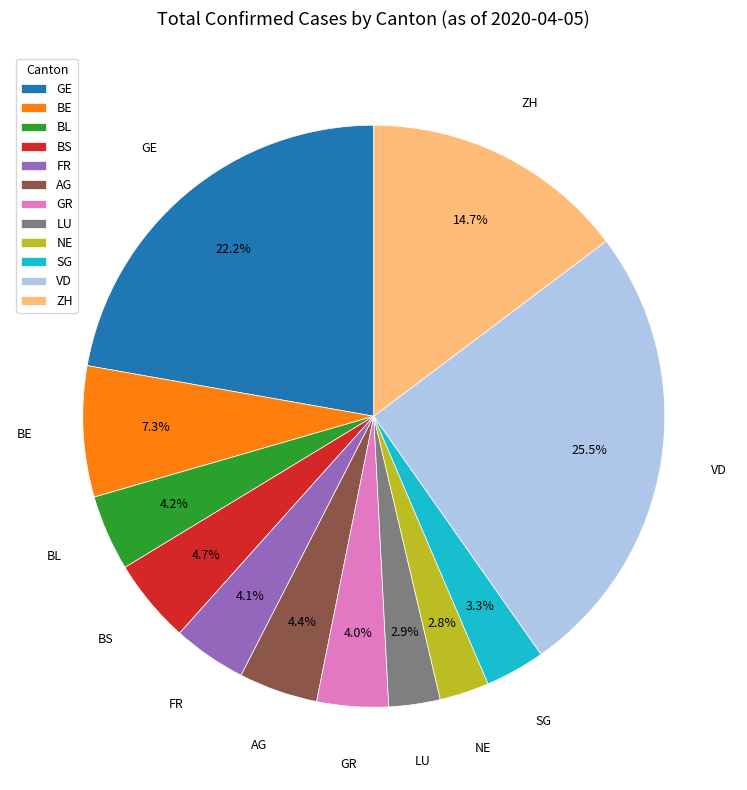

Which category has the biggest portion of the pie?

VD